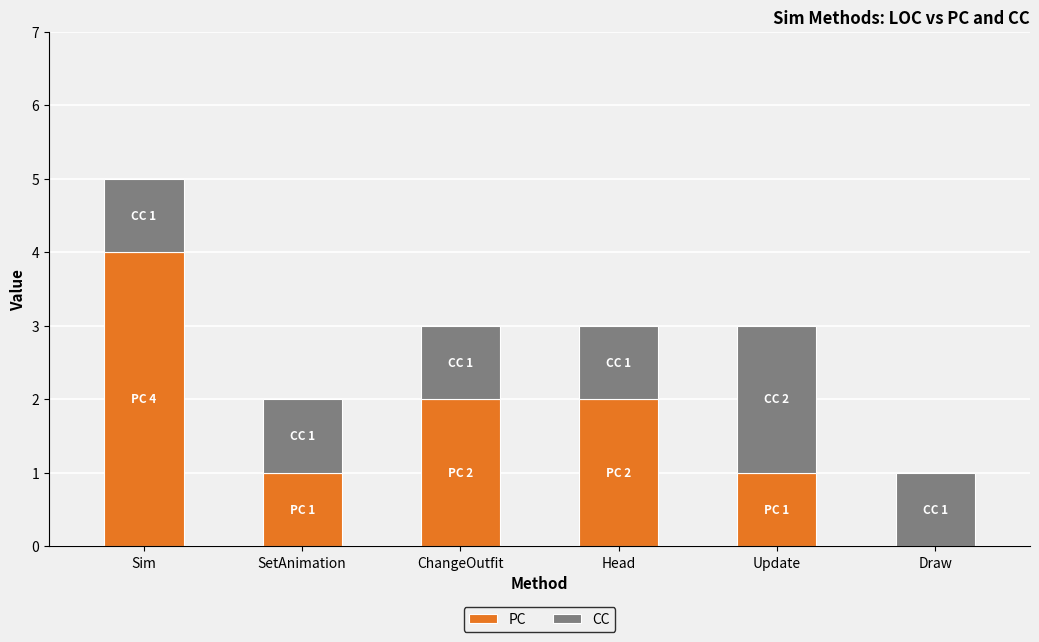

True or false: PC has a value of 0 at Draw.

True